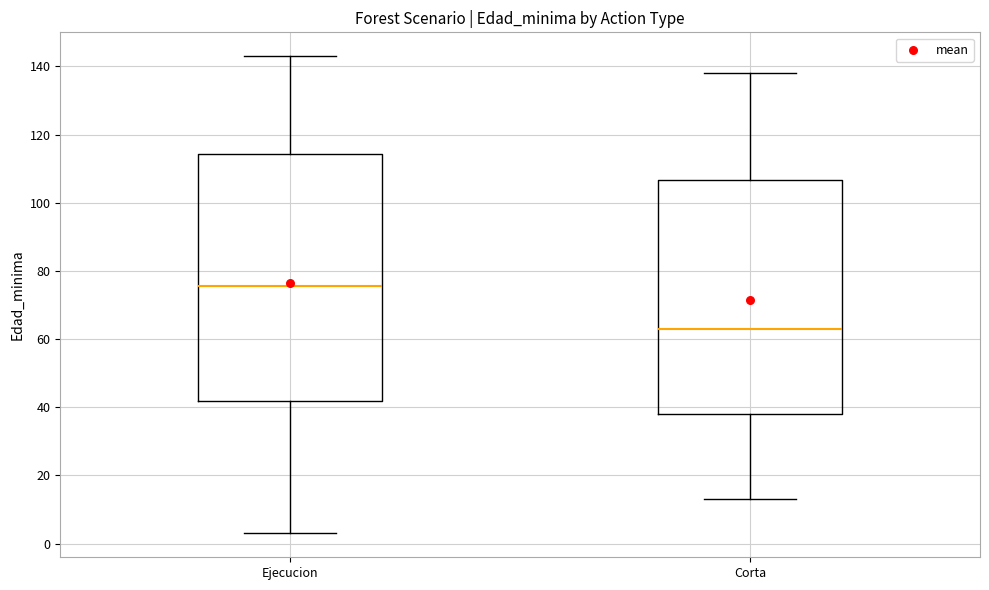

Where does the upper whisker of the box for Ejecucion end on the y-axis? The values are not printed on the chart, so give them approximately, as read against the axis.

144